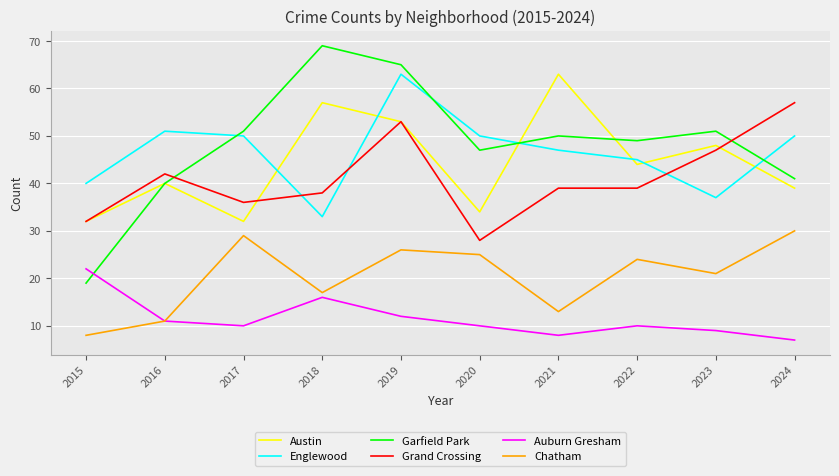

Reading left to right, transcribe all the data shown in this chart.

Austin: 32	40	32	57	53	34	63	44	48	39
Englewood: 40	51	50	33	63	50	47	45	37	50
Garfield Park: 19	40	51	69	65	47	50	49	51	41
Grand Crossing: 32	42	36	38	53	28	39	39	47	57
Auburn Gresham: 22	11	10	16	12	10	8	10	9	7
Chatham: 8	11	29	17	26	25	13	24	21	30